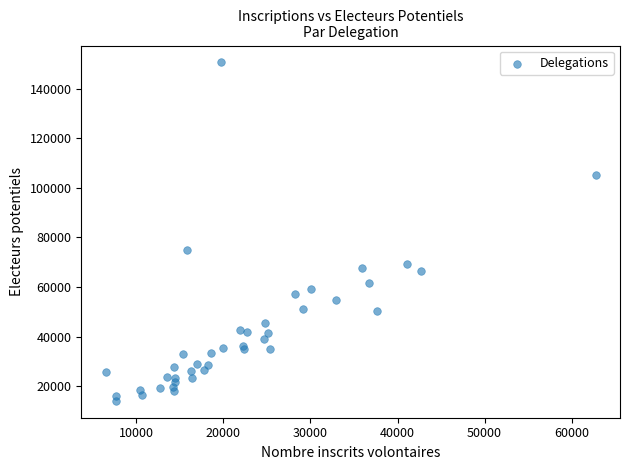

What Y value in the scatter plot is closest to 82351?

74775